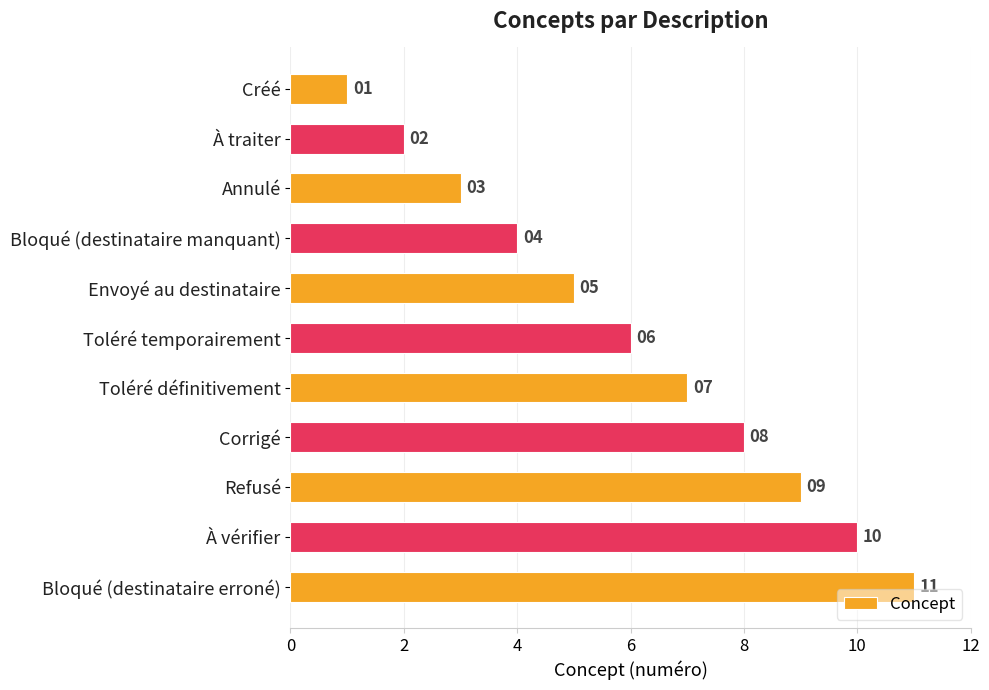

Rank the categories by value from lowest to highest.

Créé, À traiter, Annulé, Bloqué (destinataire manquant), Envoyé au destinataire, Toléré temporairement, Toléré définitivement, Corrigé, Refusé, À vérifier, Bloqué (destinataire erroné)